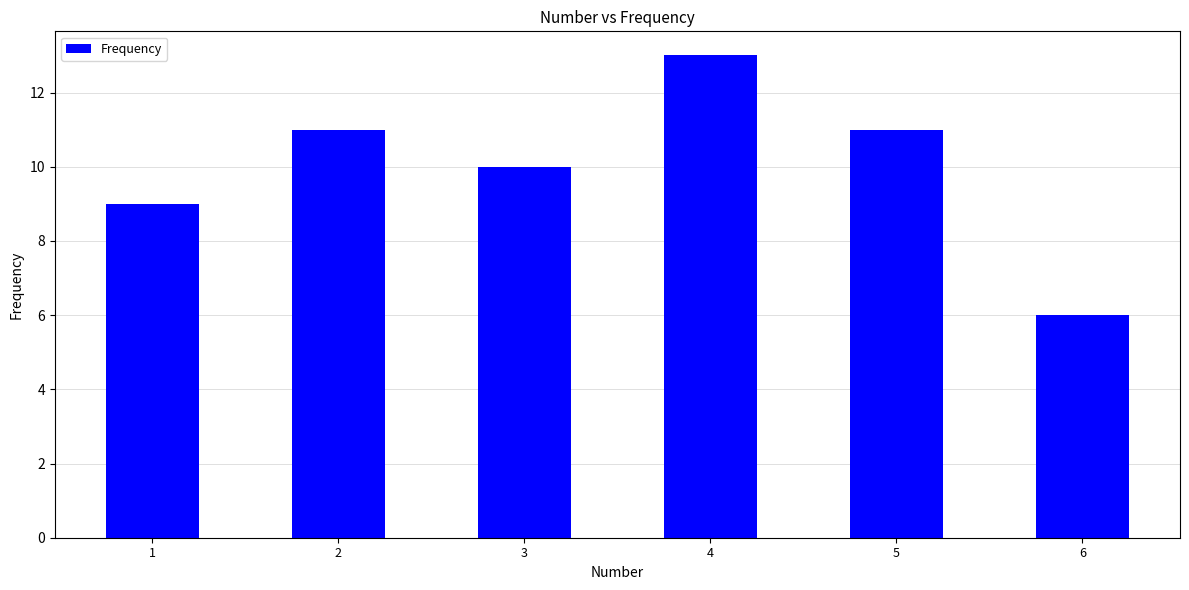

At which label is the value closest to 9?

1